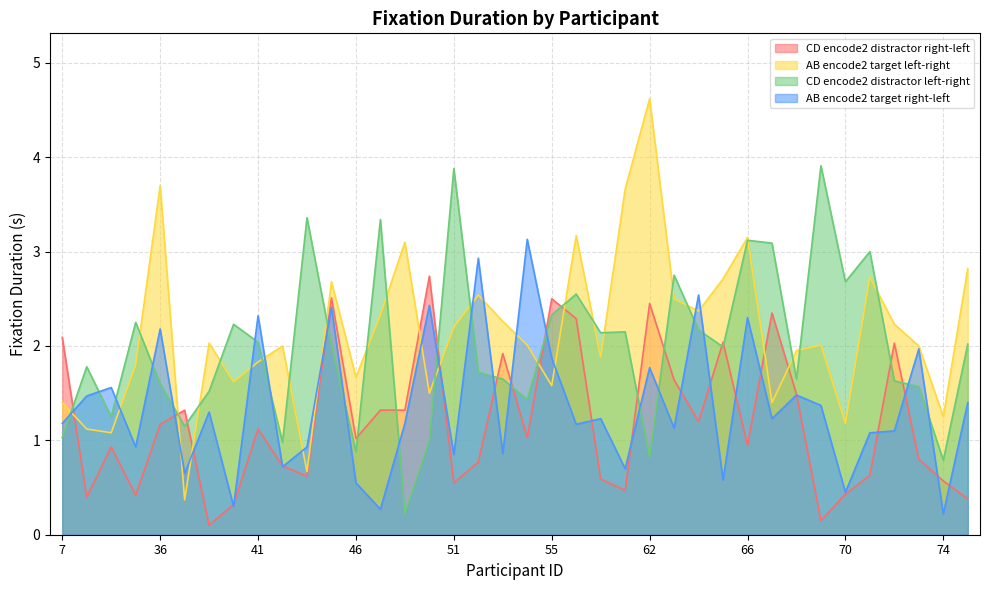

What is the maximum value for CD encode2 distractor right-left?

2.7